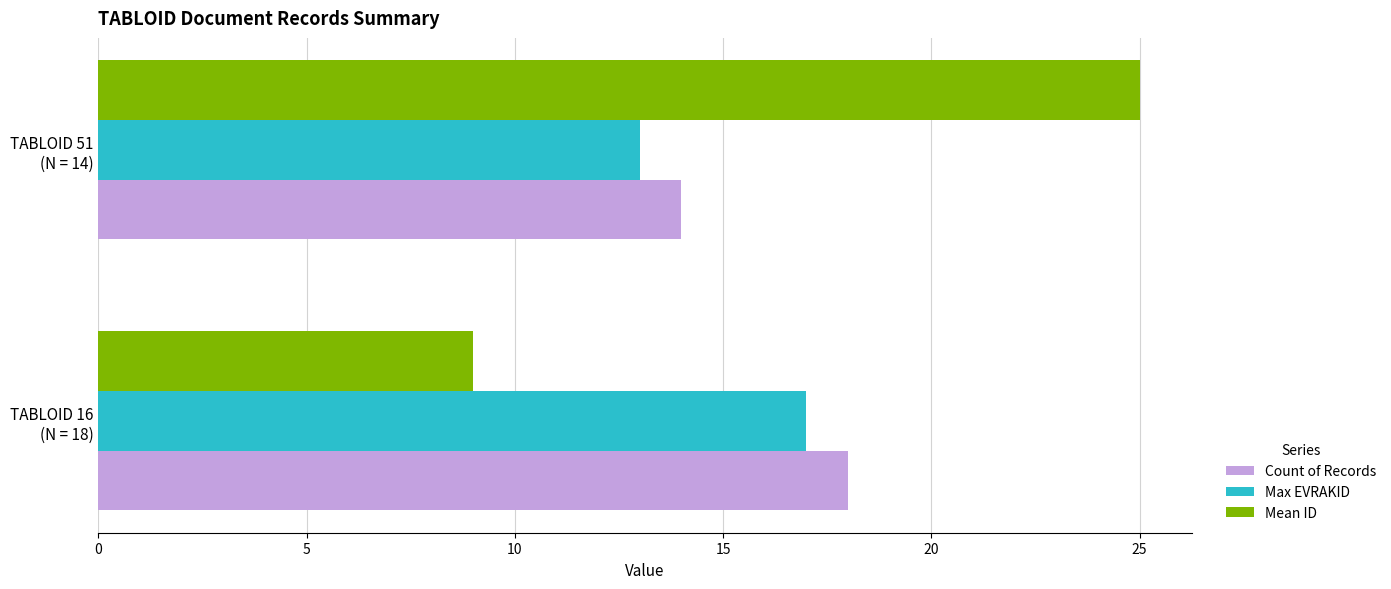

What is the sum of all Count of Records values?

32